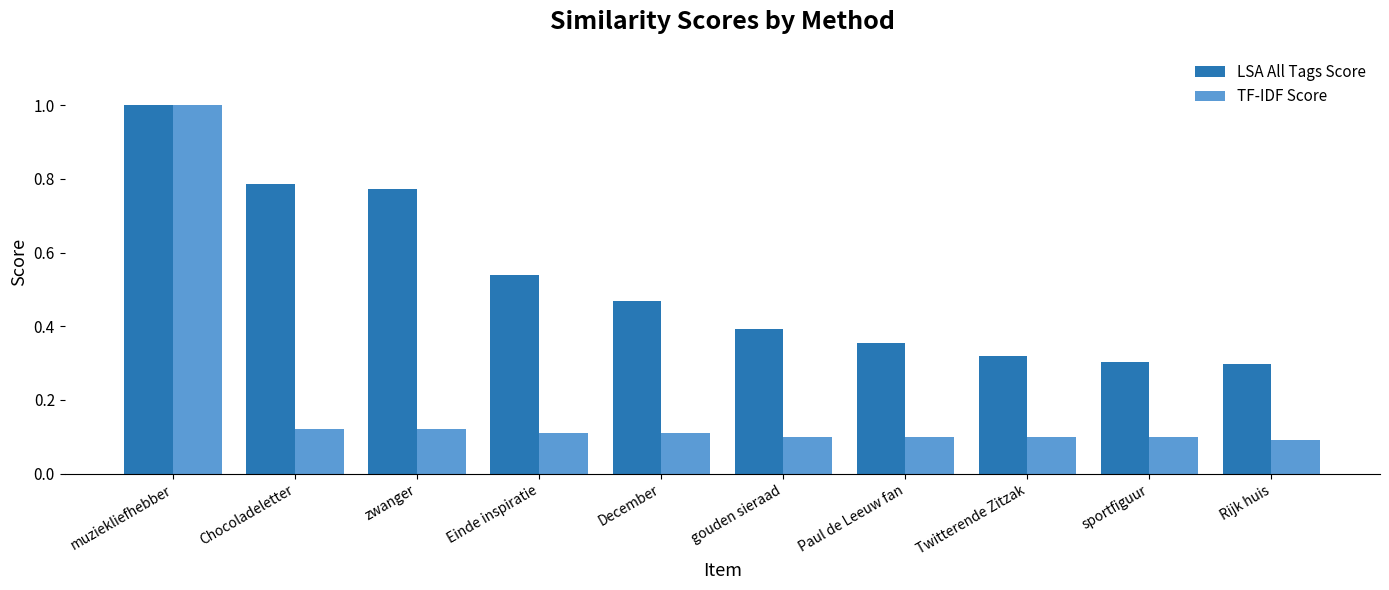

At how many categories does at least one series exceed 0?

10